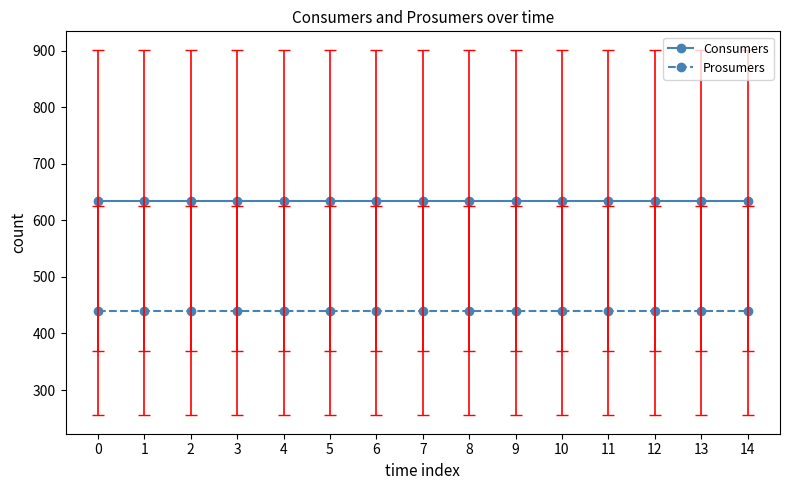

True or false: Consumers and Prosumers intersect in this chart.

False